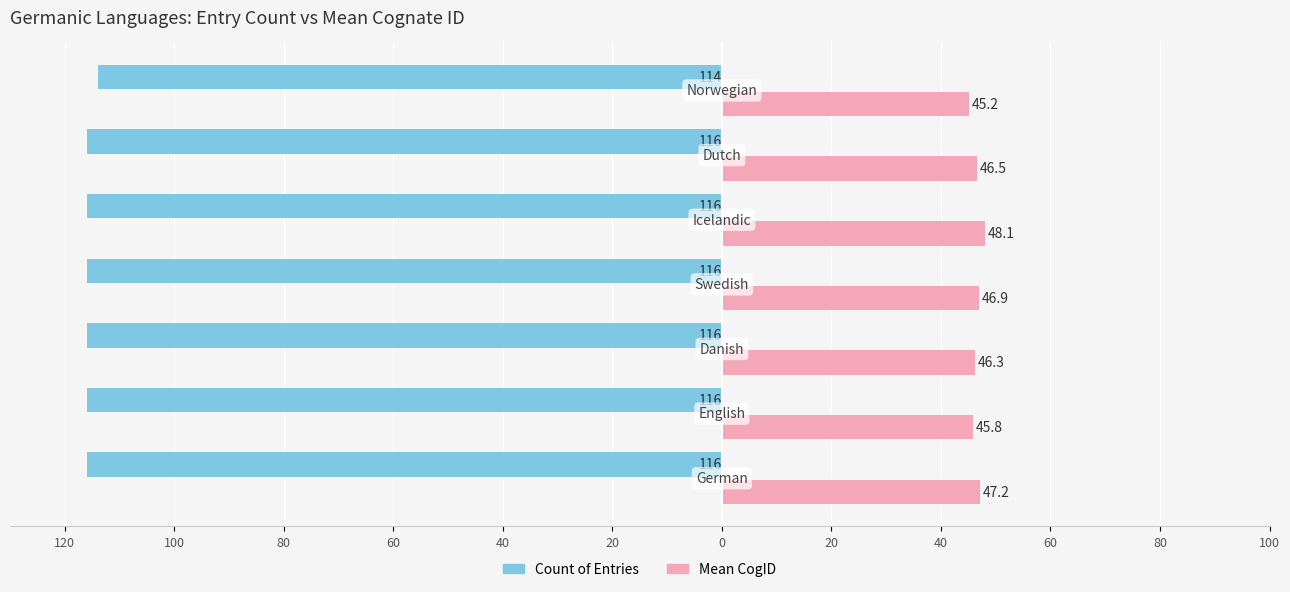

What are all the series names shown in the legend?

Count of Entries, Mean CogID